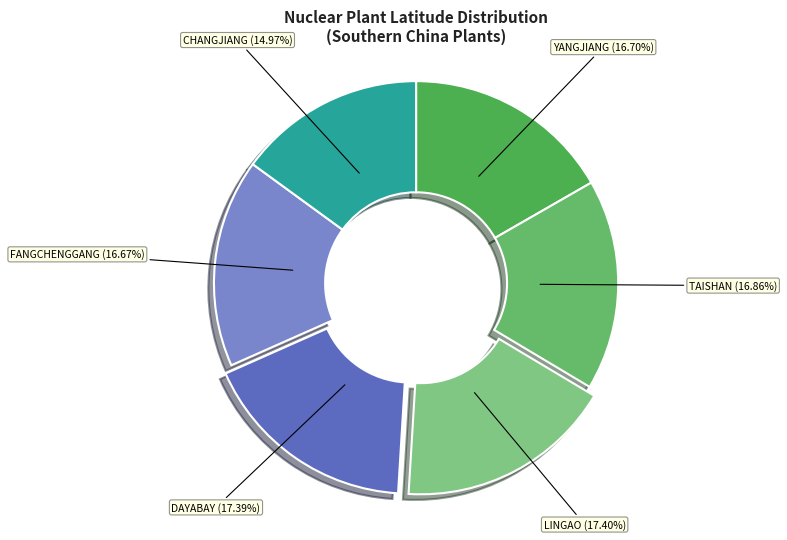

Between CHANGJIANG and FANGCHENGGANG, which is larger?

FANGCHENGGANG